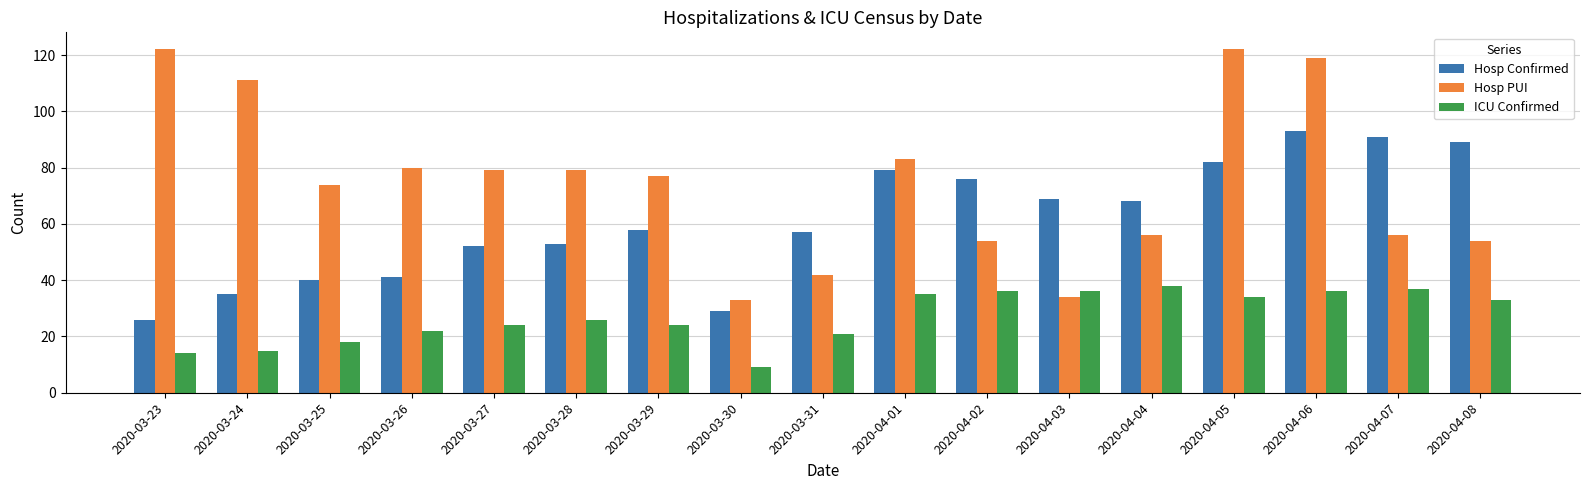

Reading left to right, transcribe all the data shown in this chart.

Hosp Confirmed: 26	35	40	41	52	53	58	29	57	79	76	69	68	82	93	91	89
Hosp PUI: 122	111	74	80	79	79	77	33	42	83	54	34	56	122	119	56	54
ICU Confirmed: 14	15	18	22	24	26	24	9	21	35	36	36	38	34	36	37	33